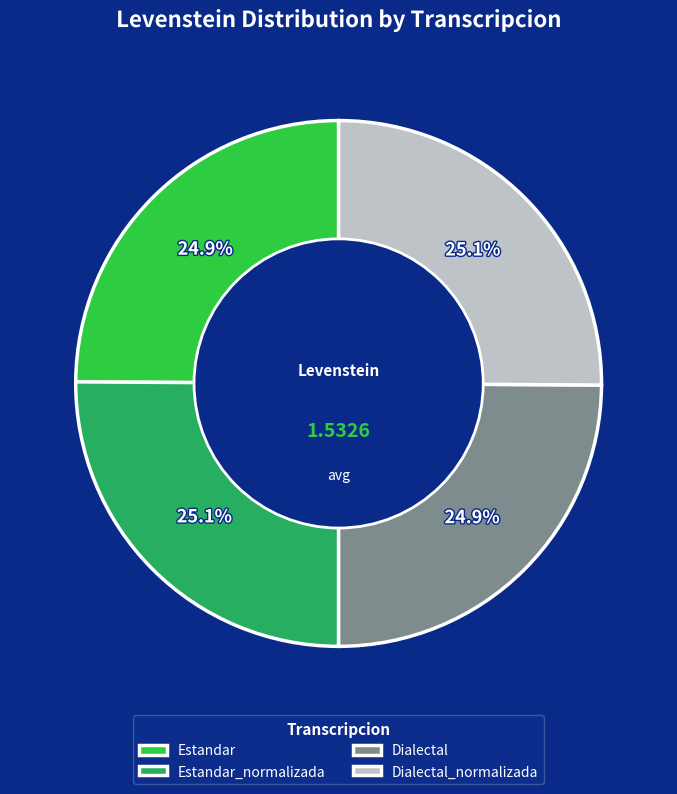

How much of the chart is everything except Dialectal?

75.1%